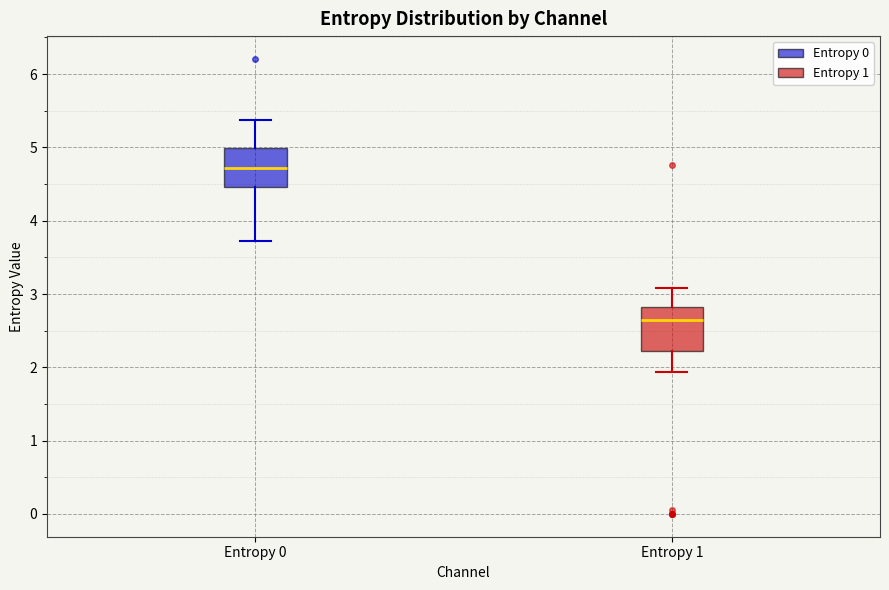

Reading left to right, transcribe this box plot: for each box, give where its median line is, the range the box spans, and where its two whiskers end, as read against the y-axis. The values are not printed on the chart, so give them approximately, as read against the axis.

Entropy 0: median 4.7, box 4.5 to 5.0, whiskers 3.7 to 5.4
Entropy 1: median 2.6, box 2.2 to 2.8, whiskers 1.9 to 3.1